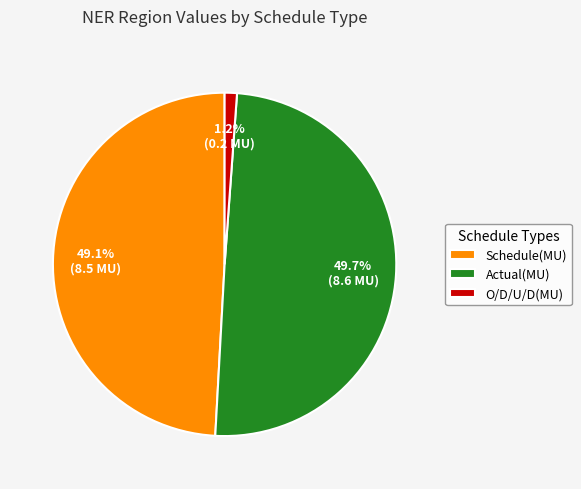

Which category has the smallest portion of the pie?

O/D/U/D(MU)